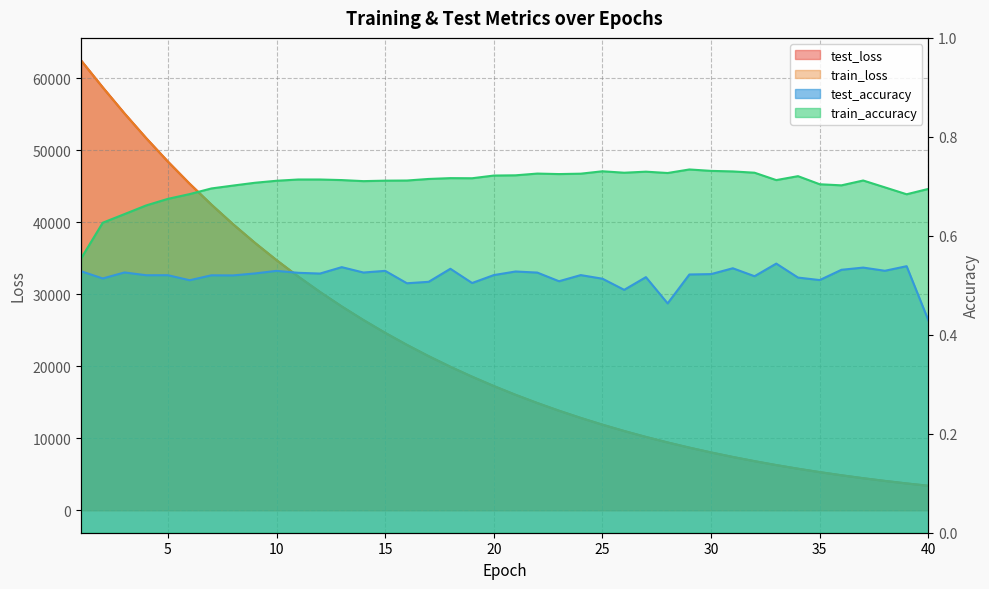

Between 33 and 16, which is larger?

16